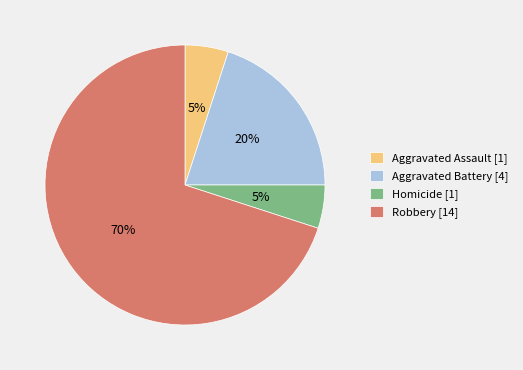

Approximately how many times larger is the value at Robbery [14] compared to Aggravated Battery [4]?

3.5